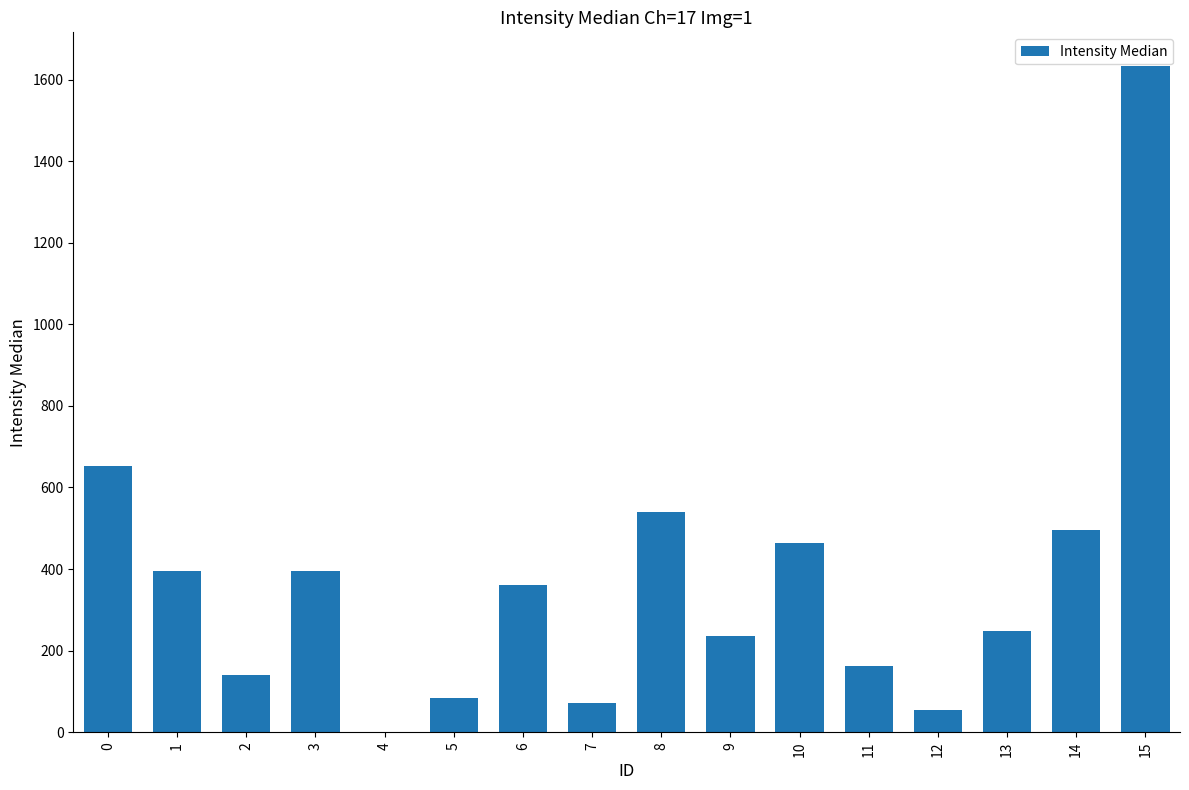

Is it true that the value at 10 is 212.8?

False